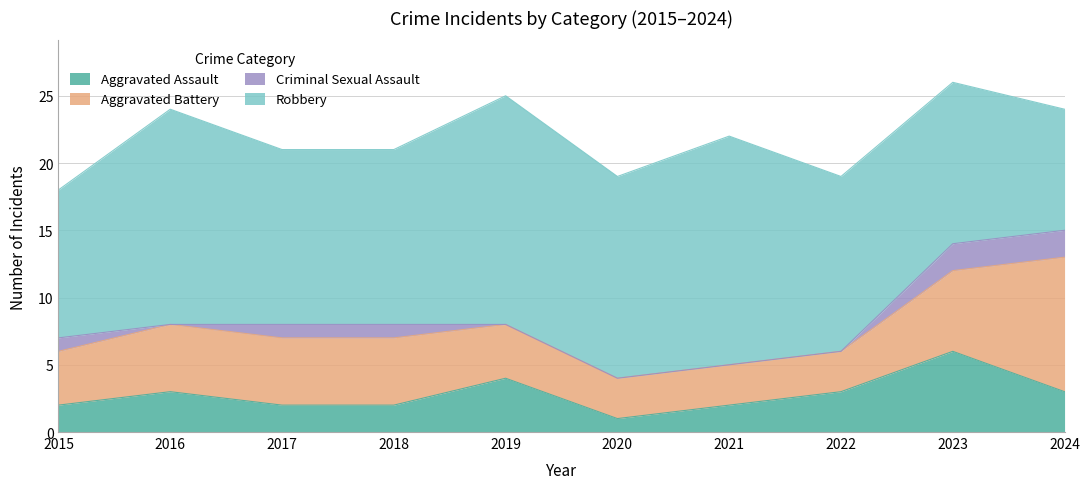

Reading right to left, extract all data points from this chart.

Aggravated Assault: 3	6	3	2	1	4	2	2	3	2
Aggravated Battery: 10	6	3	3	3	4	5	5	5	4
Criminal Sexual Assault: 2	2	0	0	0	0	1	1	0	1
Robbery: 9	12	13	17	15	17	13	13	16	11